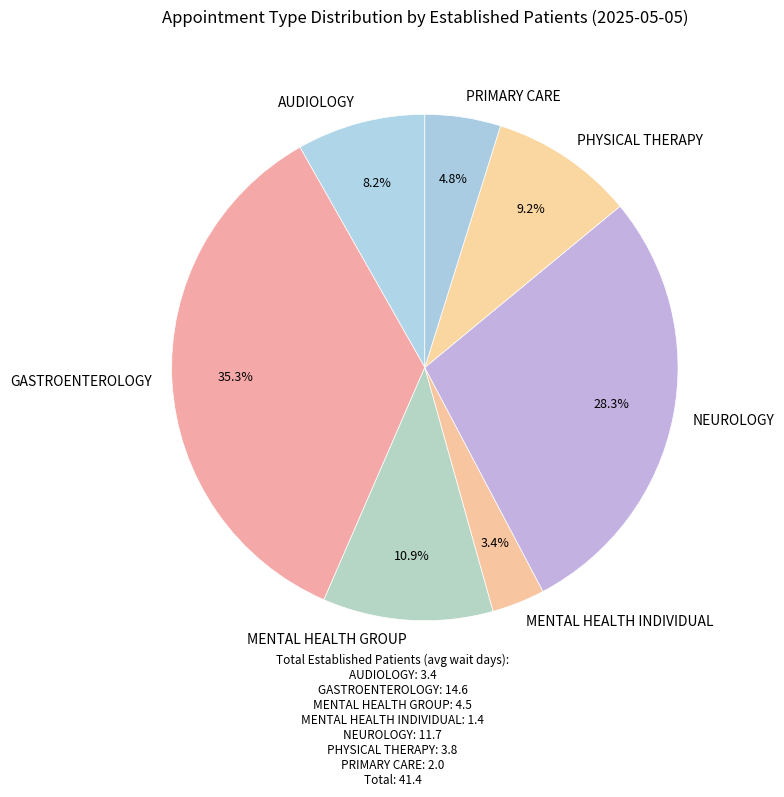

What percentage is NOT represented by PHYSICAL THERAPY?

90.8%